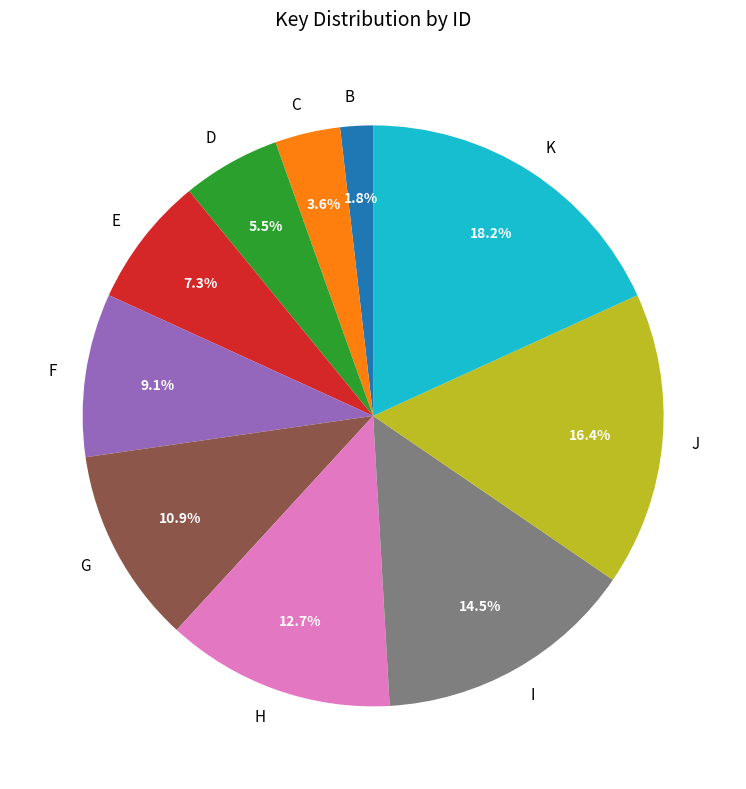

To the nearest percent, what is the difference between the largest and smallest slice percentages?

16%